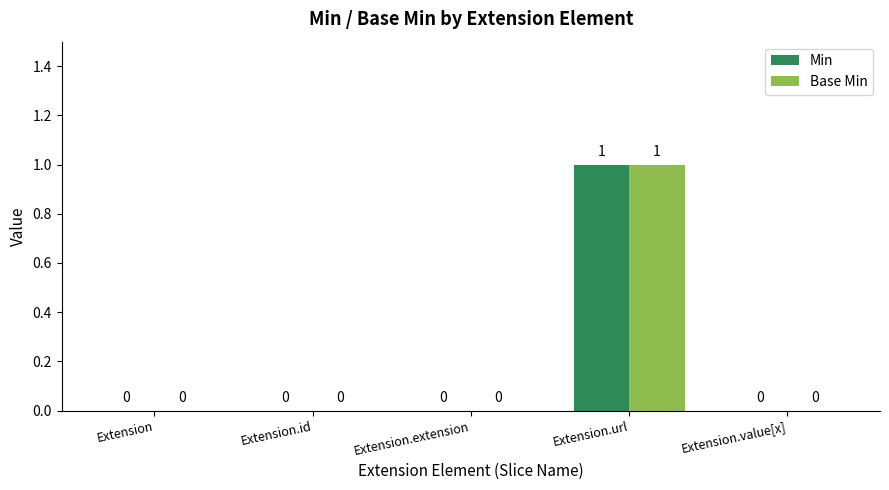

Is the value of Base Min at Extension.url greater than the value of Min at Extension.value[x]?

Yes